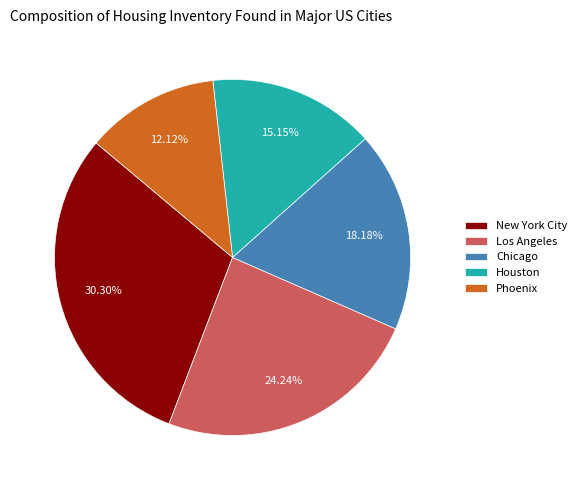

What portion of the pie excludes Chicago?

81.8%